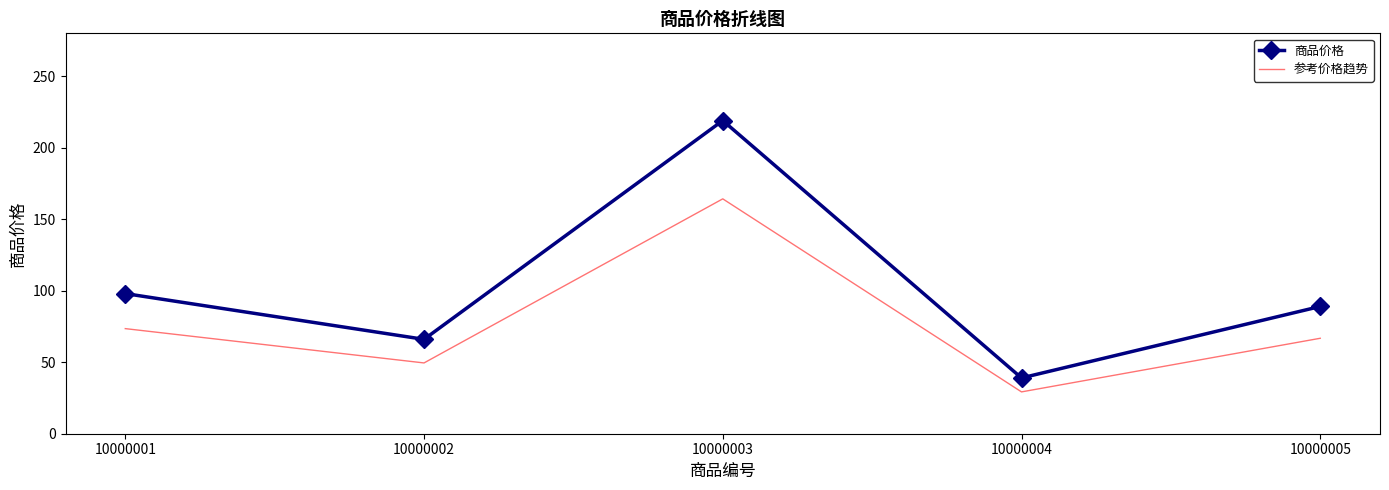

Count the number of categories in the chart.

5